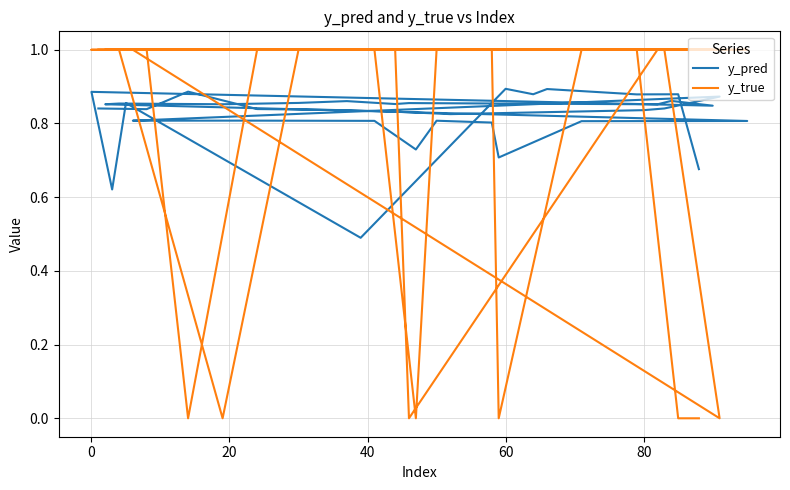

At which category is the sum across all series the highest?

60